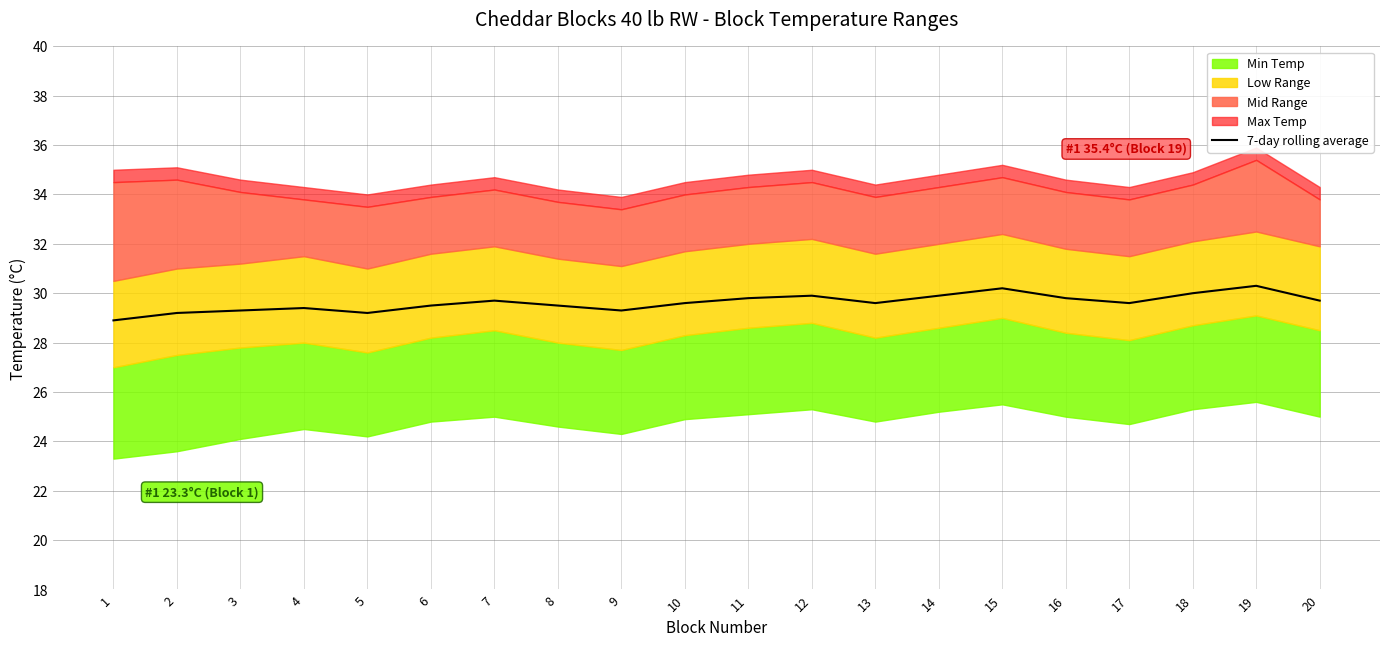

What is the difference between the second highest and minimum values?

1.3